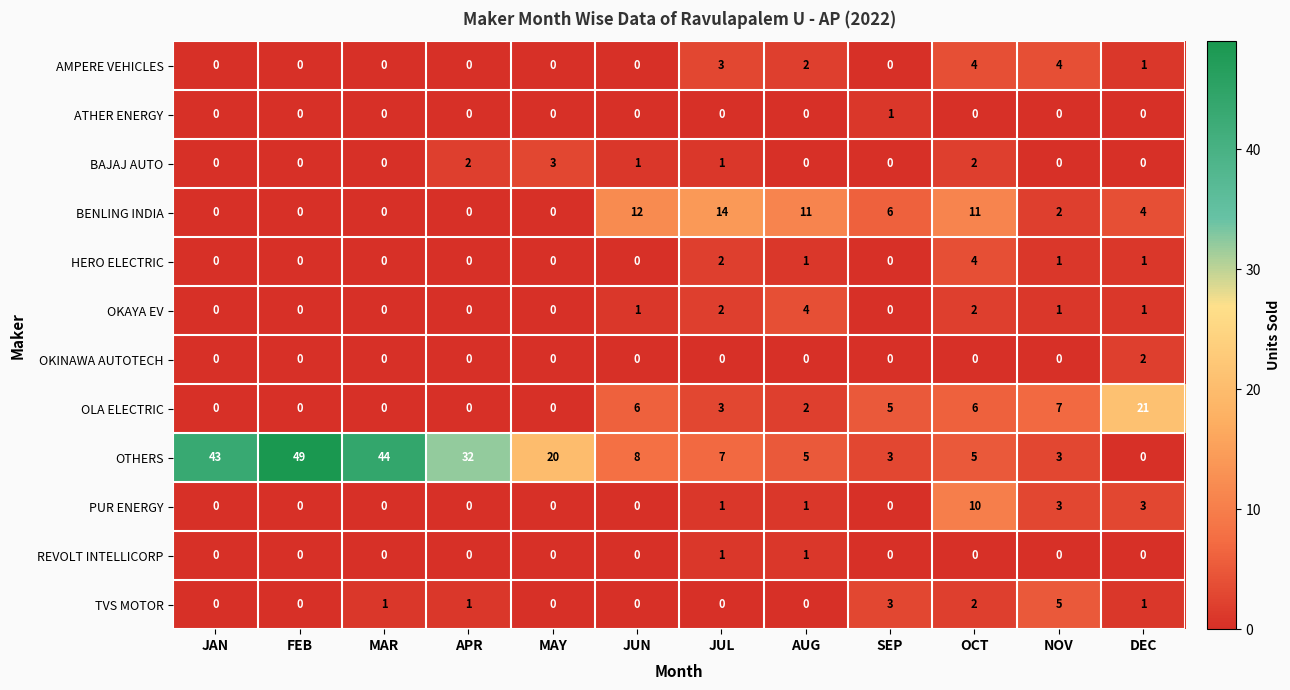

True or false: ATHER ENERGY has a value of 0 at MAR.

True